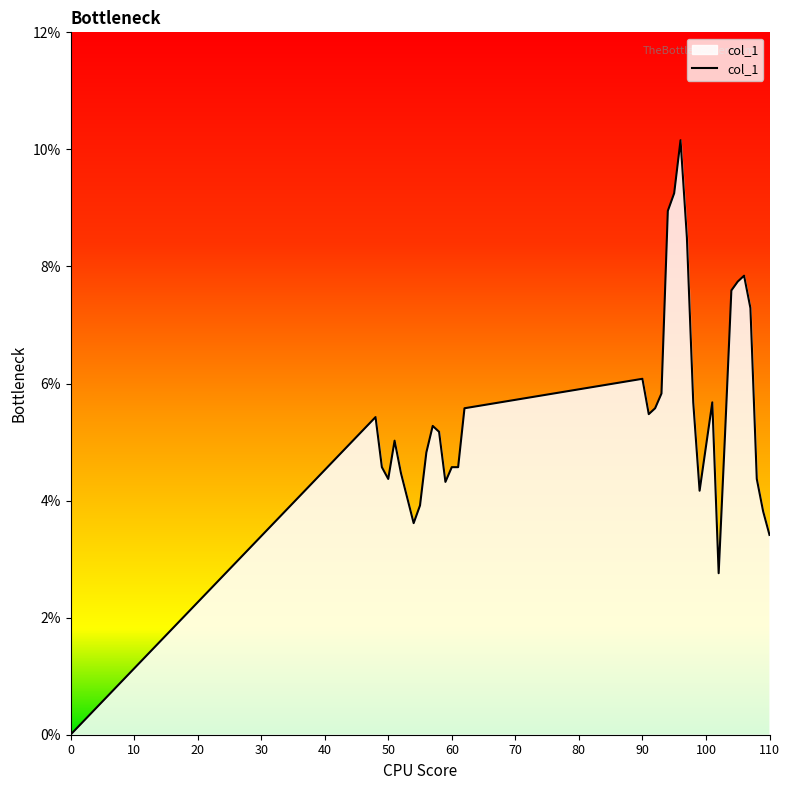

Does the chart display data point markers on the line(s)?

No